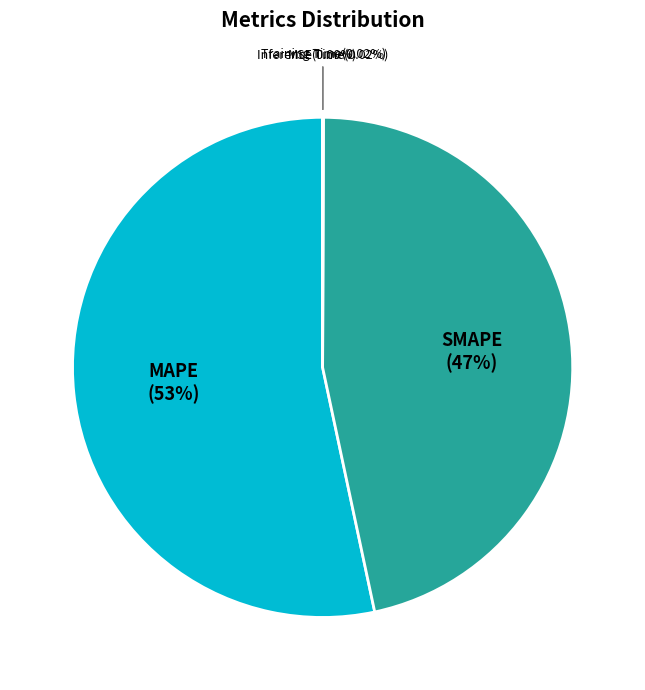

Is it true that SMAPE is 32% of the pie?

False